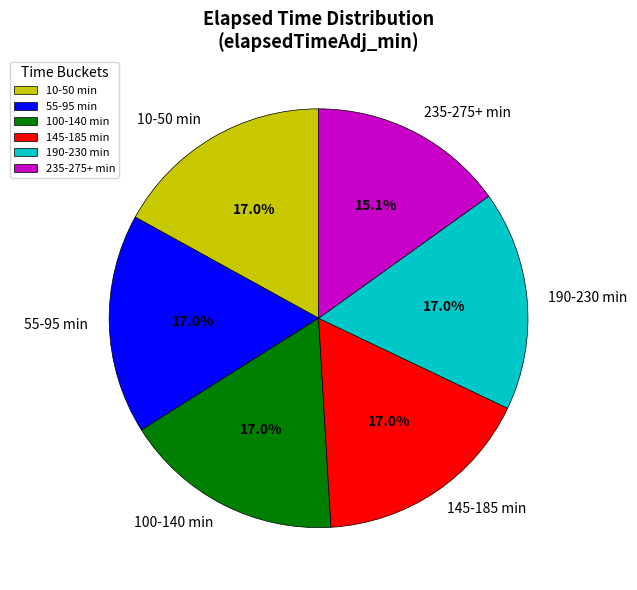

Approximately how many times larger is the value at 100-140 min compared to 10-50 min?

1.0